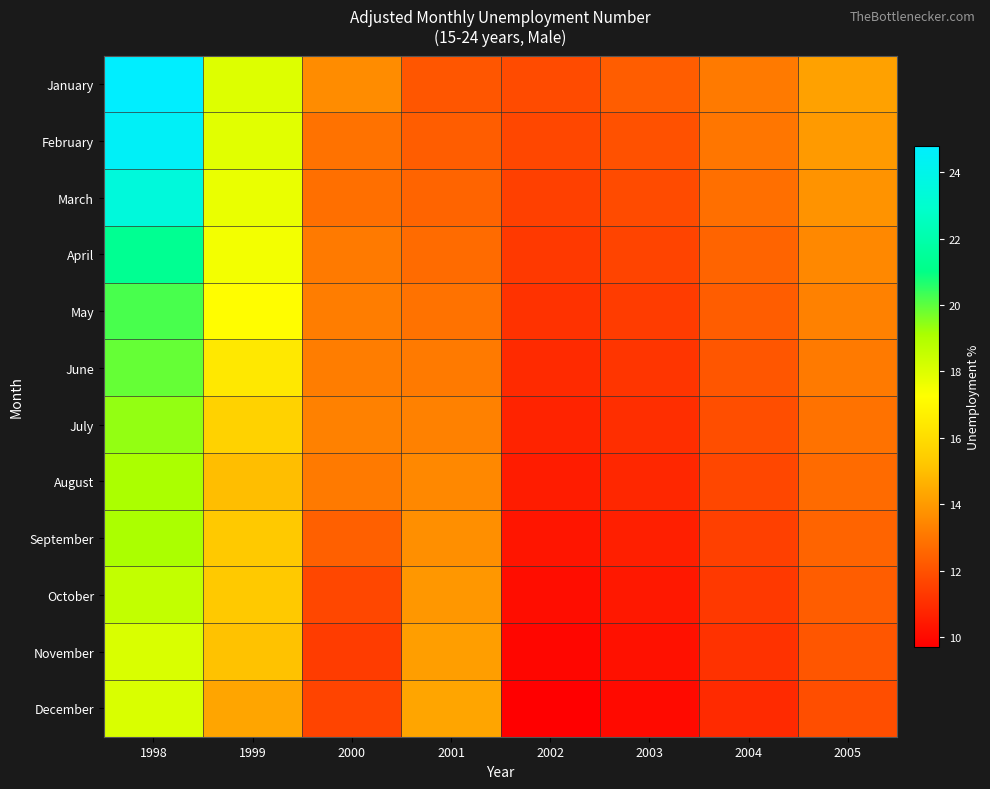

Reading right to left, transcribe all the data shown in this chart.

January: 2005=14.2	2004=13.1	2003=12.3	2002=11.8	2001=12.1	2000=13.6	1999=18.0	1998=24.8
February: 2005=14.0	2004=13.0	2003=12.0	2002=11.7	2001=12.3	2000=12.9	1999=17.9	1998=24.5
March: 2005=13.8	2004=12.8	2003=11.8	2002=11.5	2001=12.5	2000=12.8	1999=17.7	1998=23.5
April: 2005=13.5	2004=12.5	2003=11.6	2002=11.3	2001=12.7	2000=13.1	1999=17.5	1998=21.3
May: 2005=13.3	2004=12.3	2003=11.4	2002=11.1	2001=12.9	2000=13.2	1999=17.2	1998=20.2
June: 2005=13.1	2004=12.1	2003=11.2	2002=10.9	2001=13.1	2000=13.2	1999=16.4	1998=19.9
July: 2005=12.9	2004=11.9	2003=11.0	2002=10.7	2001=13.3	2000=13.3	1999=15.6	1998=19.4
August: 2005=12.7	2004=11.7	2003=10.8	2002=10.5	2001=13.5	2000=13.1	1999=15.0	1998=19.1
September: 2005=12.5	2004=11.5	2003=10.6	2002=10.3	2001=13.7	2000=12.4	1999=15.3	1998=19.1
October: 2005=12.3	2004=11.3	2003=10.4	2002=10.1	2001=13.9	2000=11.7	1999=15.3	1998=18.6
November: 2005=12.1	2004=11.1	2003=10.2	2002=9.9	2001=14.1	2000=11.4	1999=15.1	1998=18.1
December: 2005=11.9	2004=10.9	2003=10.0	2002=9.7	2001=14.3	2000=11.6	1999=14.3	1998=18.1